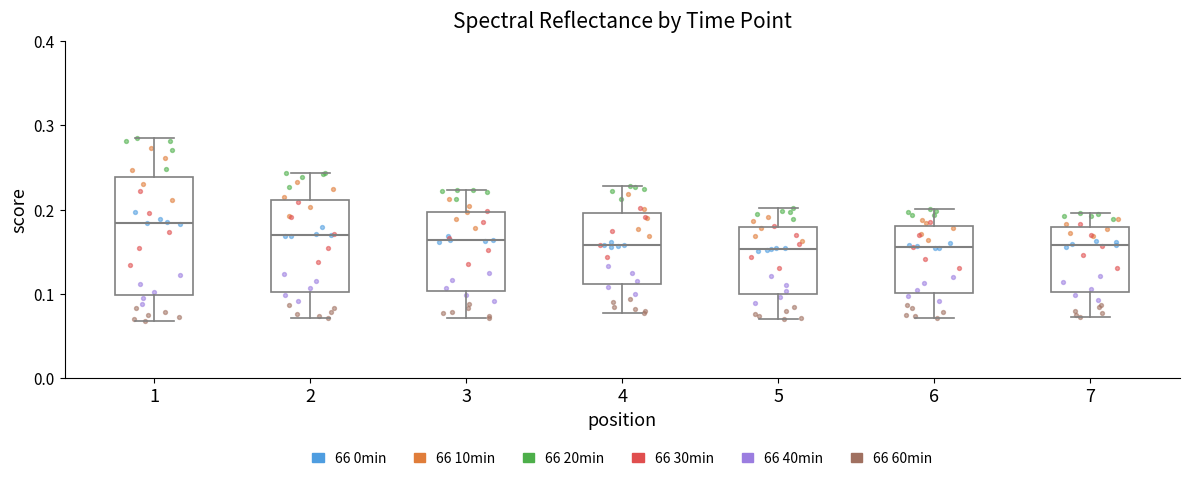

Reading left to right, read every box against the y-axis: the position of its median line, the range the box covers, and the ends of its whiskers. The values are not printed on the chart, so give them approximately, as read against the axis.

1: median 0.18, box 0.10 to 0.24, whiskers 0.07 to 0.28
2: median 0.17, box 0.10 to 0.21, whiskers 0.07 to 0.24
3: median 0.16, box 0.10 to 0.20, whiskers 0.07 to 0.22
4: median 0.16, box 0.11 to 0.20, whiskers 0.08 to 0.23
5: median 0.15, box 0.10 to 0.18, whiskers 0.07 to 0.20
6: median 0.16, box 0.10 to 0.18, whiskers 0.07 to 0.20
7: median 0.16, box 0.10 to 0.18, whiskers 0.07 to 0.20